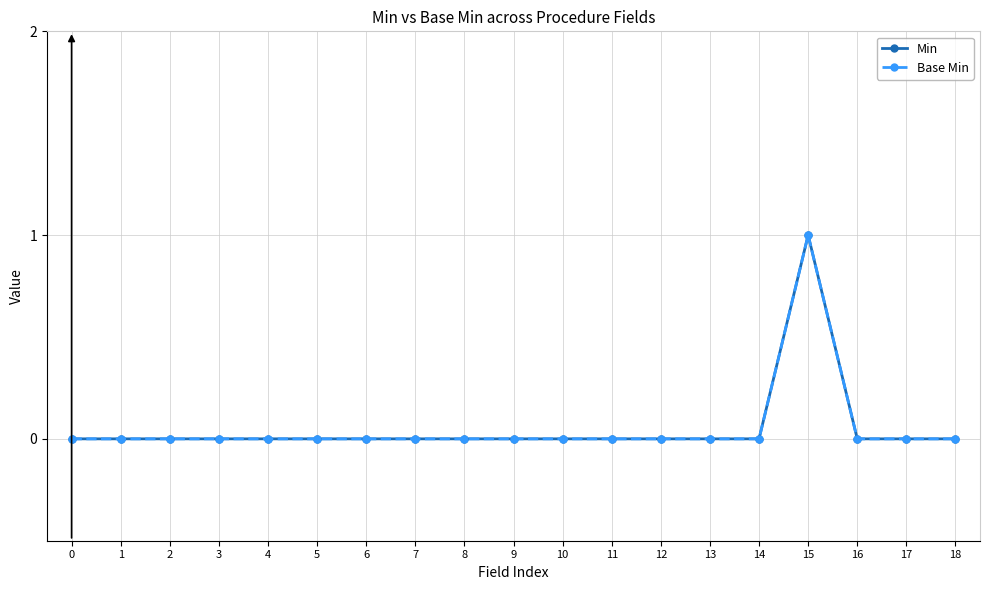

True or false: Base Min and Min cross at least once.

False